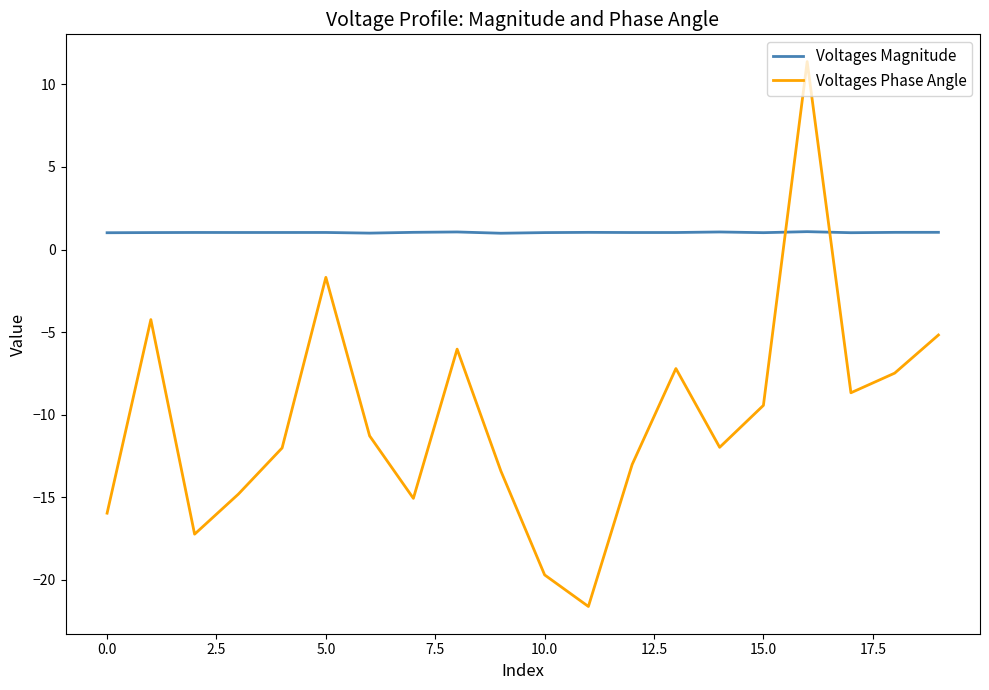

Which series has the widest spread of values?

Voltages Phase Angle